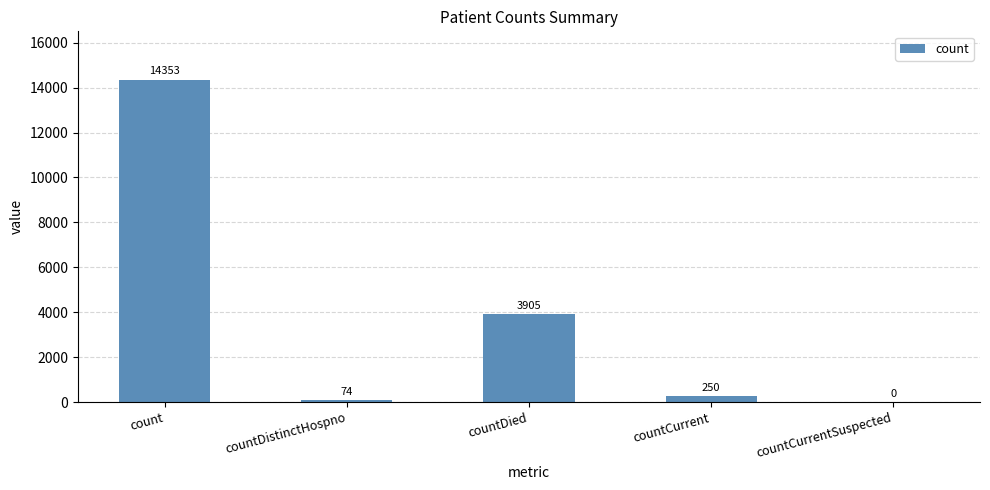

Reading left to right, transcribe all the data shown in this chart.

14353	74	3905	250	0